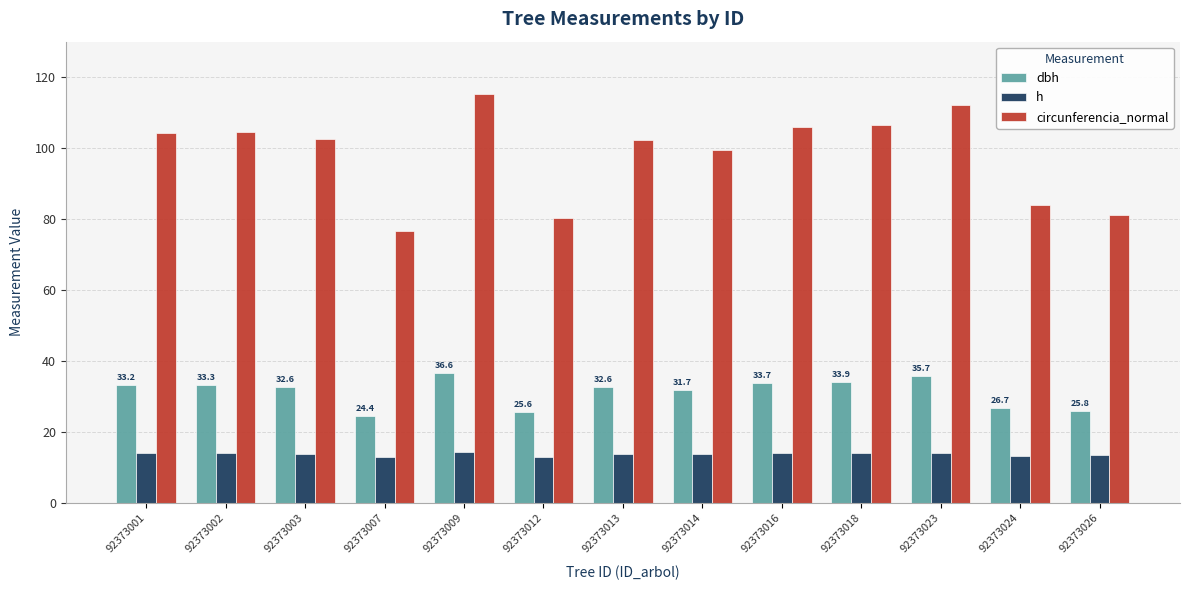

Rank the series at 92373009 from lowest to highest value.

h, dbh, circunferencia_normal